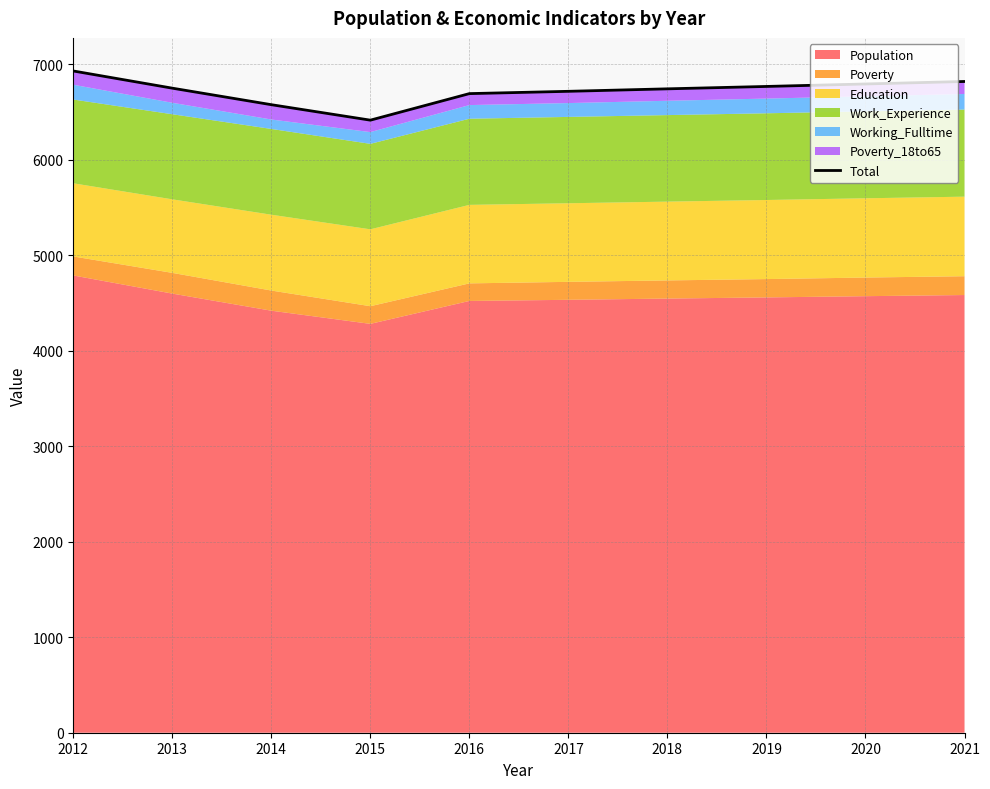

Which category has the lowest value across all series?

2015